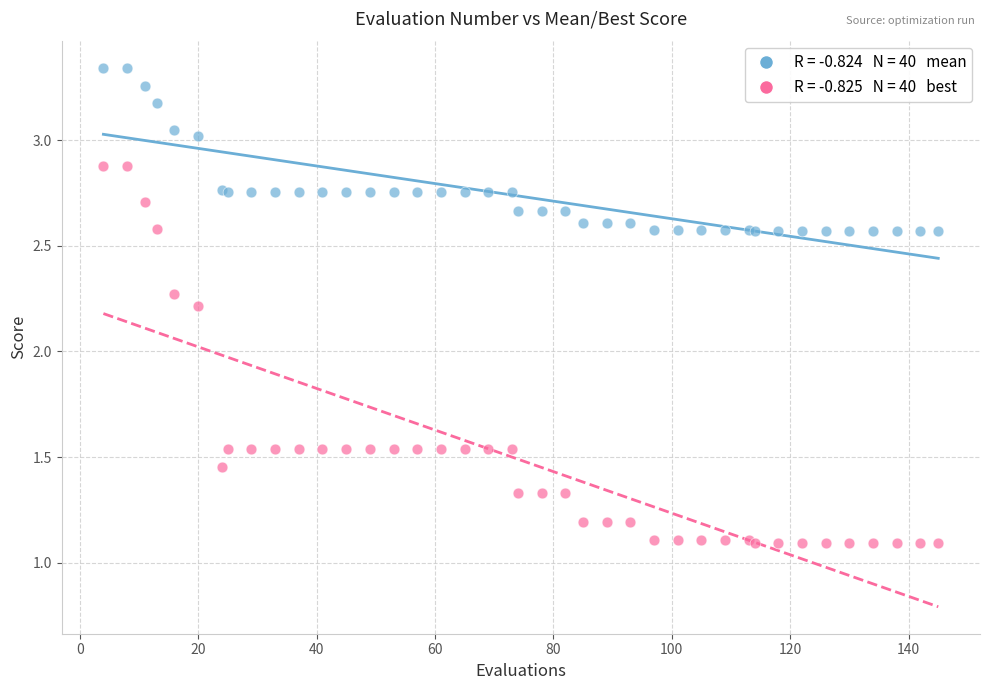

Across all series, what Y value is closest to 2?

2.2